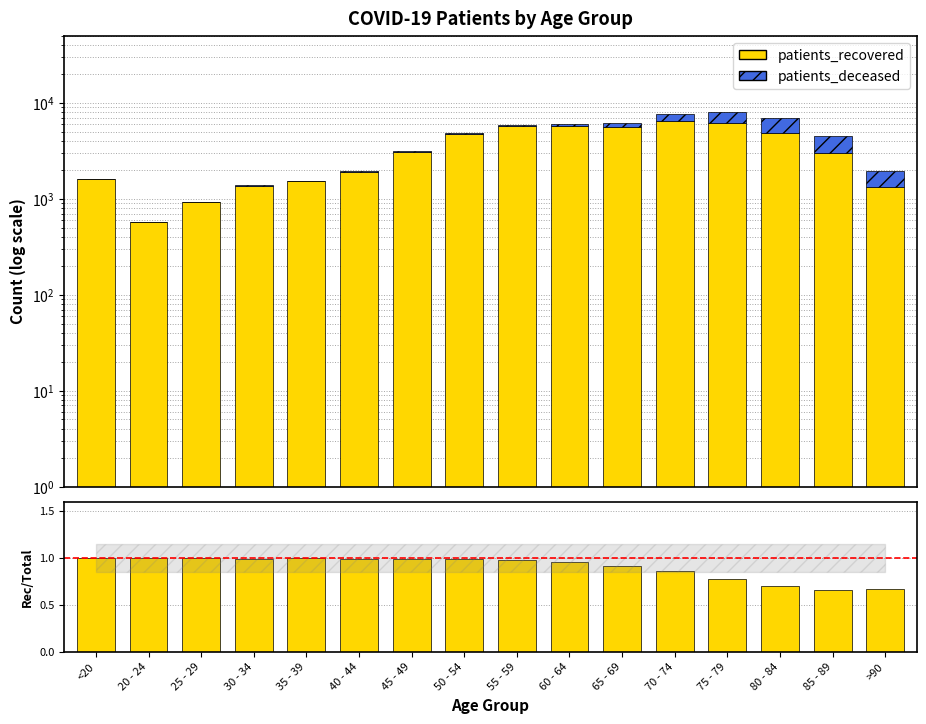

True or false: patients_deceased has a value of 3.2 at 25 - 29.

False